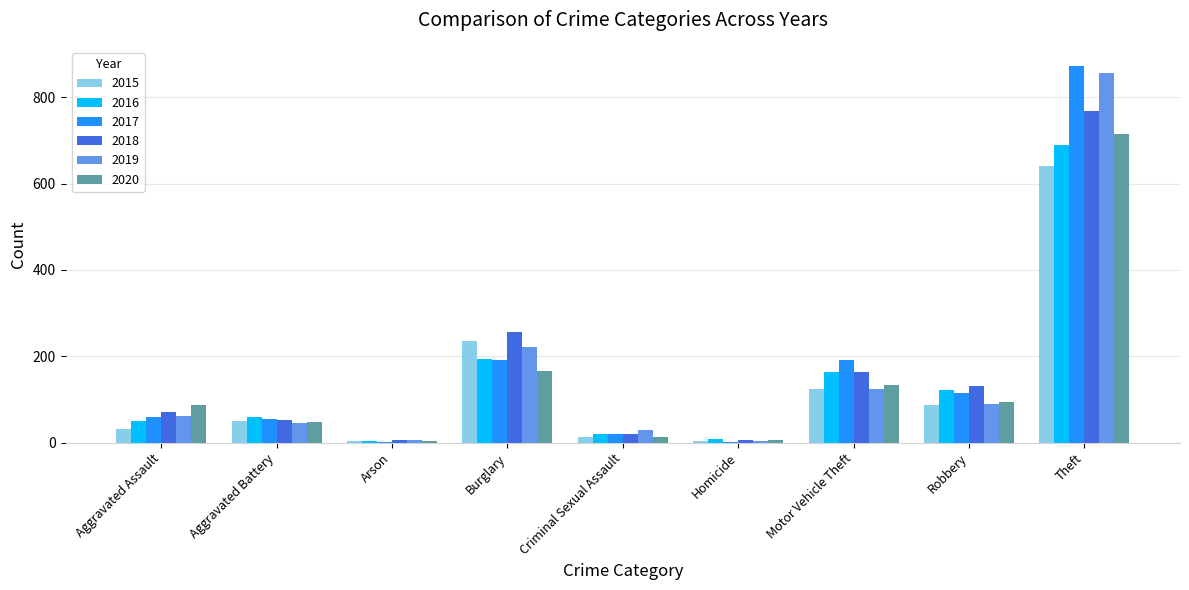

Which series changed the most between Arson and Theft?

2017